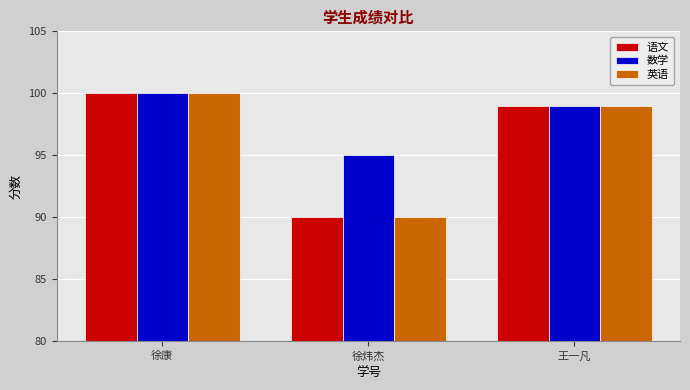

List the labels in order of 数学 value, smallest first.

徐炜杰, 王一凡, 徐康